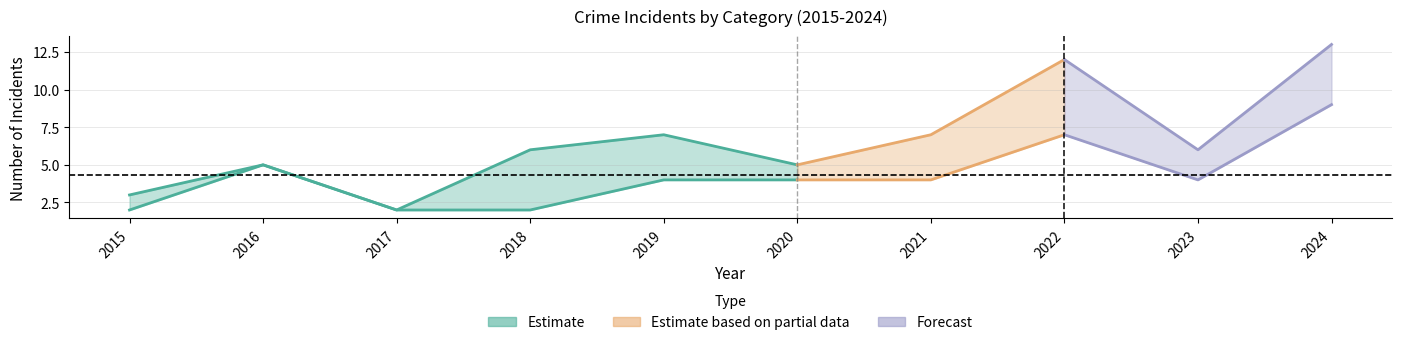

Between 2024 and 2017, which is larger?

2024